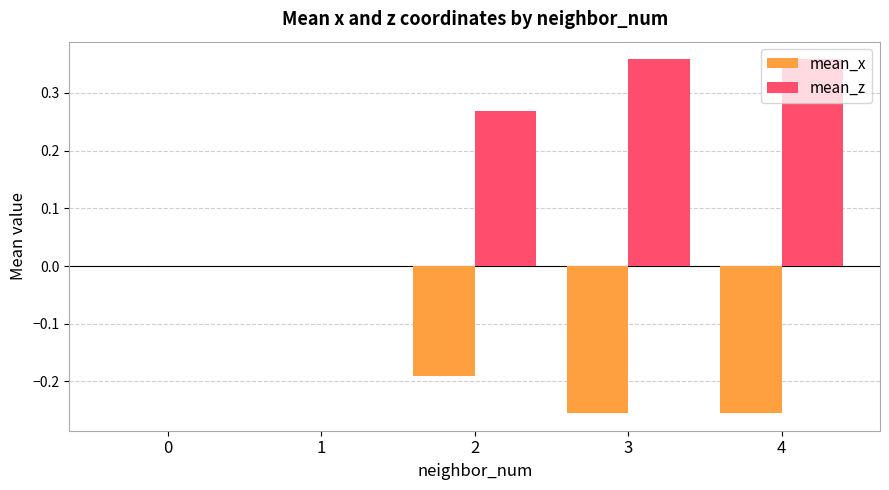

Are the bars grouped side by side (vs. stacked)?

Yes